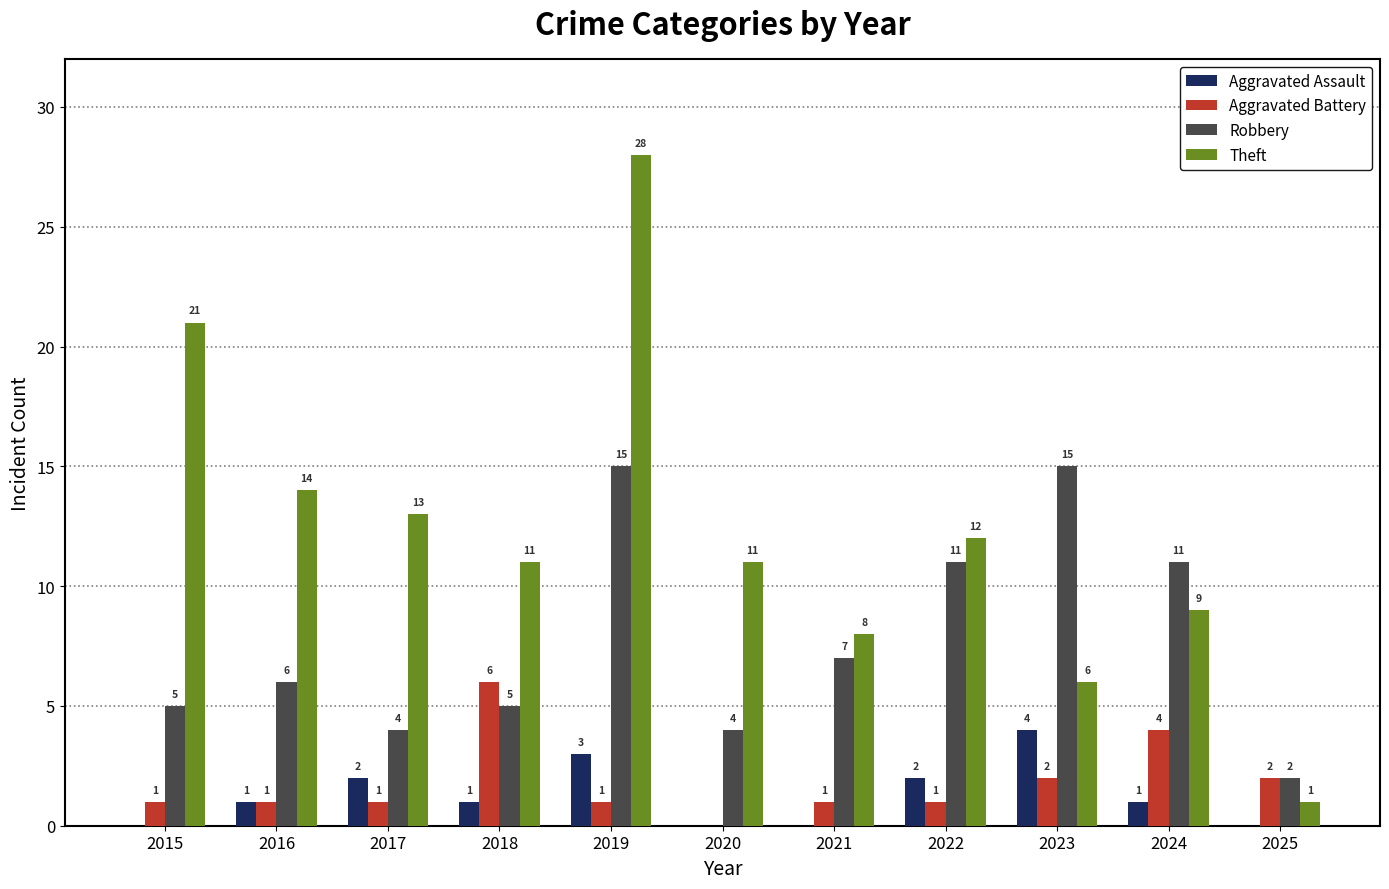

How many positive values does the Aggravated Assault series have?

7